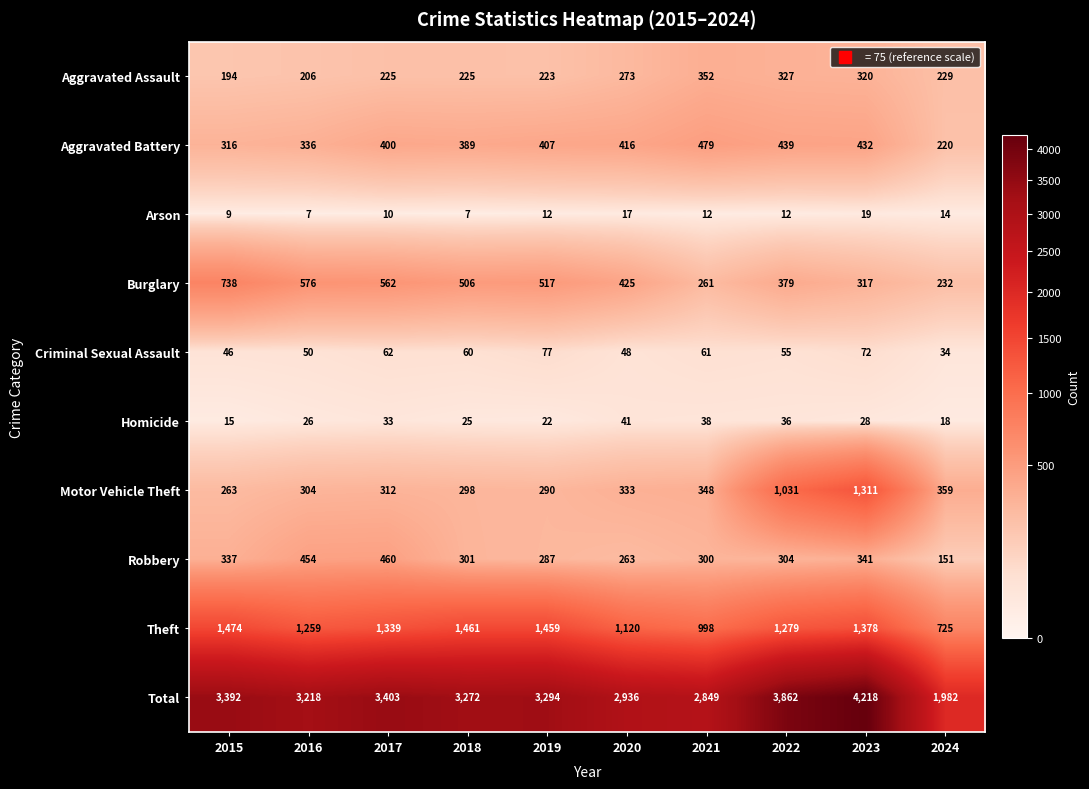

What is the average value of the Total series?

3243